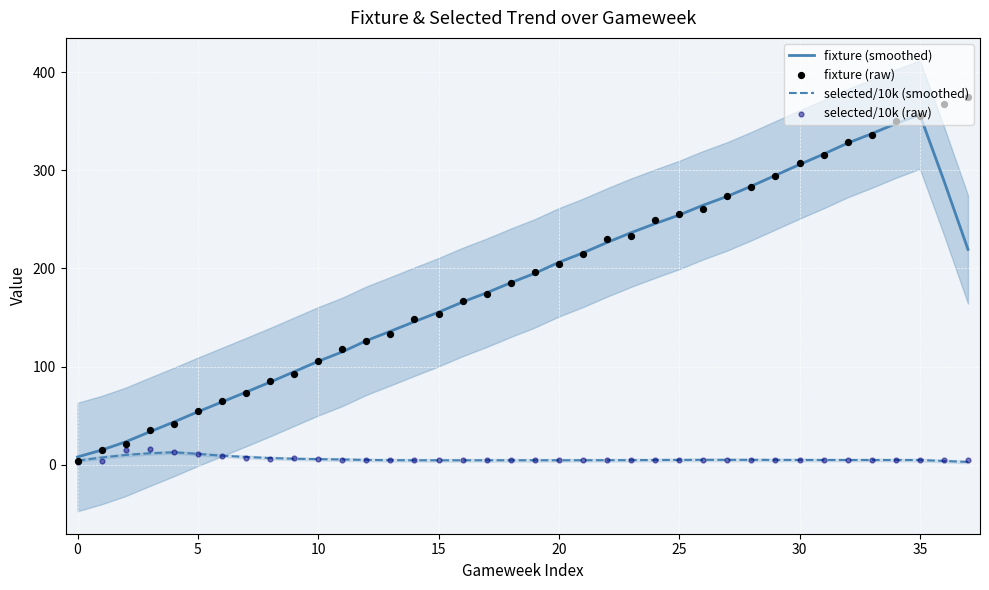

What are all the series names shown in the legend?

fixture (smoothed), selected/10k (smoothed), fixture (raw), selected/10k (raw)